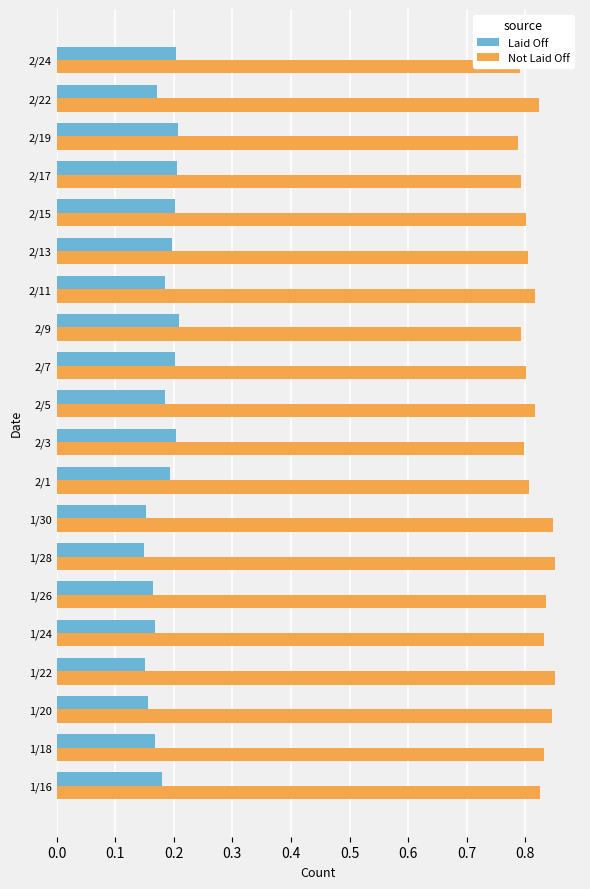

List the series in order of their overall mean, lowest first.

Laid Off, Not Laid Off